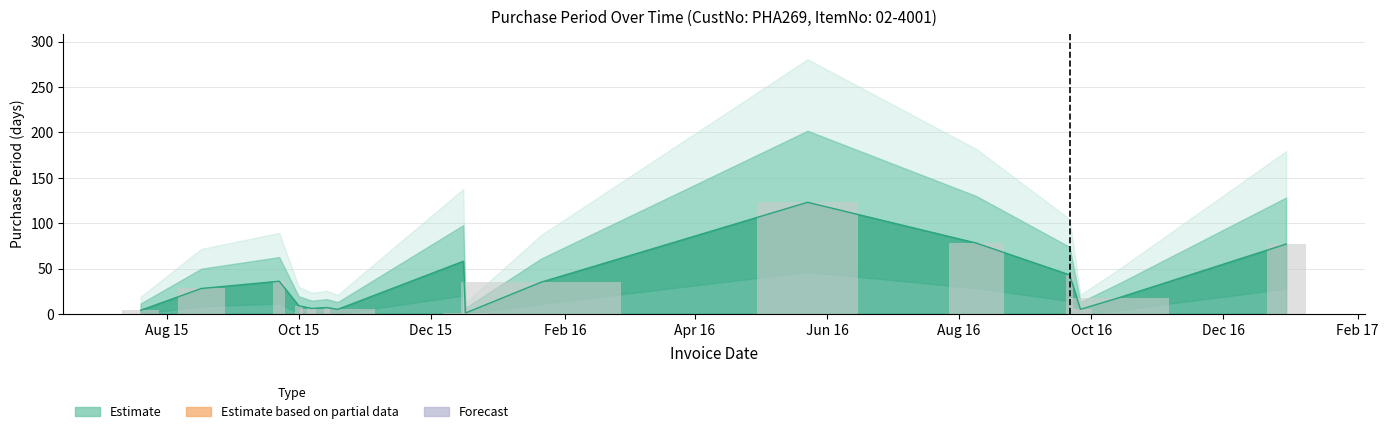

How many data points are above 28?

7